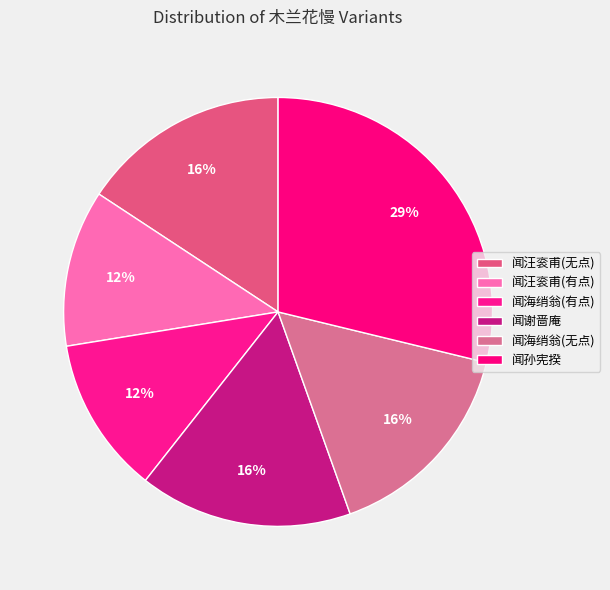

To the nearest percent, what is the average slice percentage?

17%